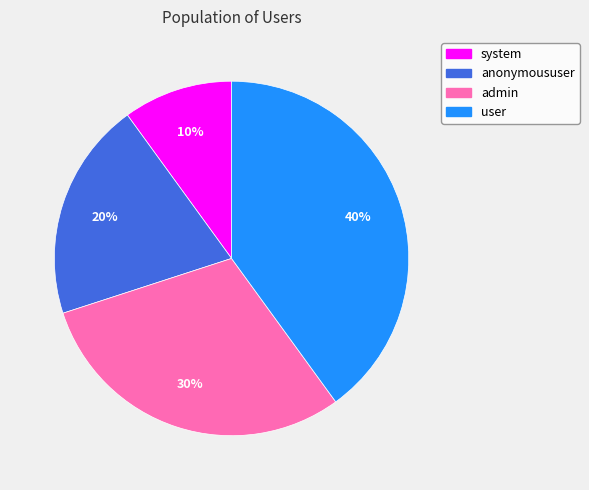

Approximately how many times larger is the value at anonymoususer compared to admin?

0.7